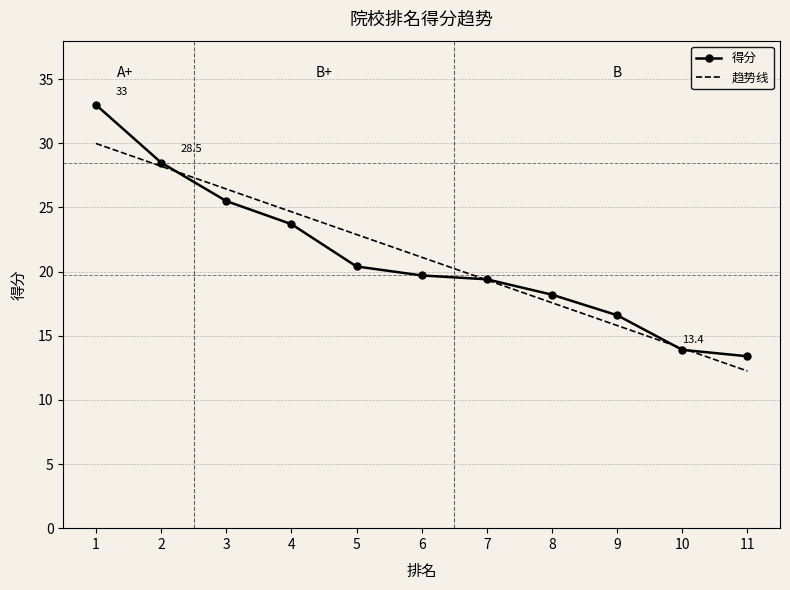

What value does the 趋势线 series have at 1?

30.0